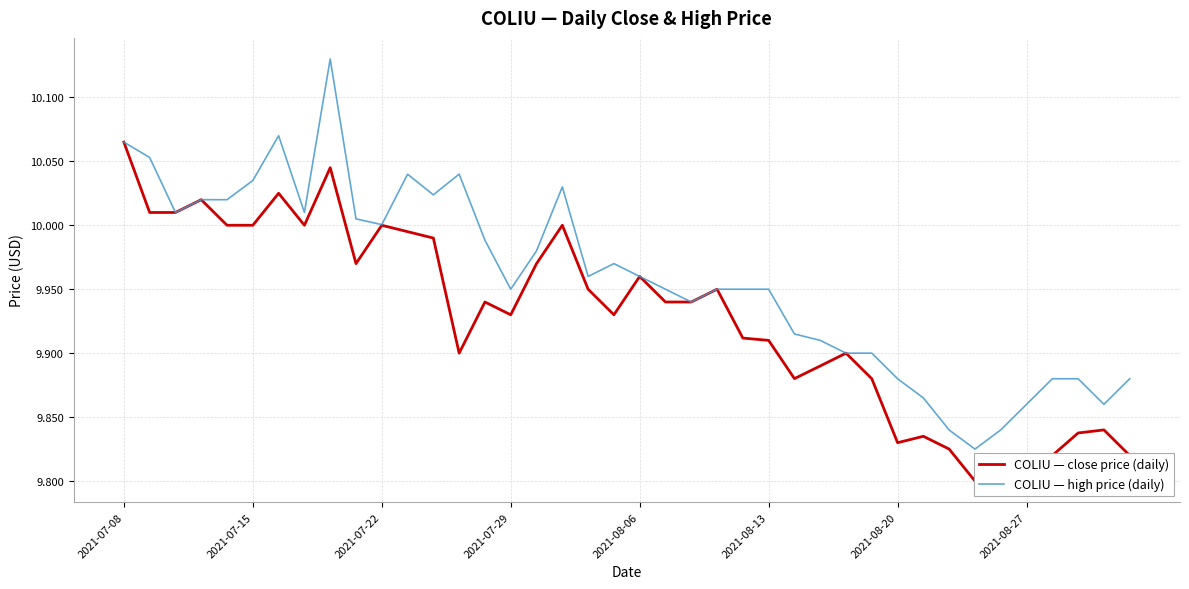

Is the value of COLIU — high price (daily) at 2021-07-29 greater than the value of COLIU — close price (daily) at 14?

Yes